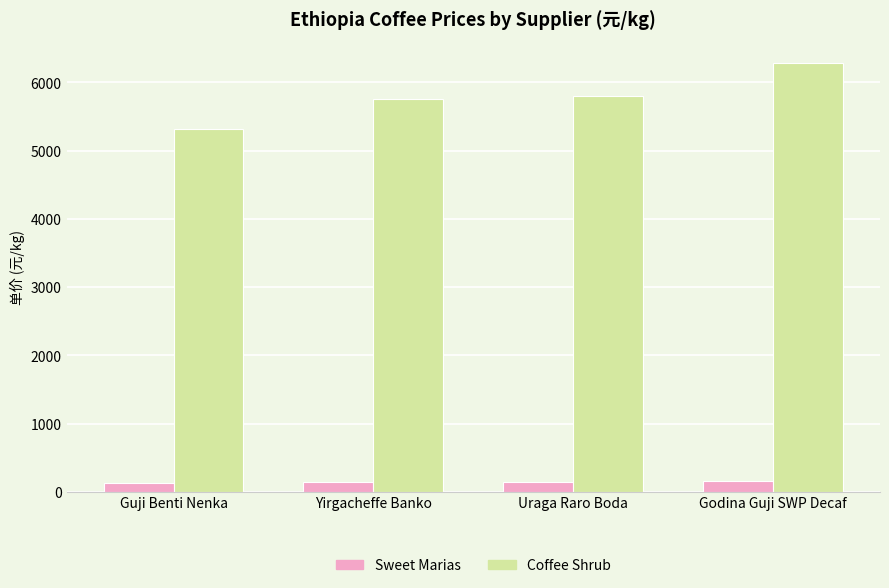

What are all the series names shown in the legend?

Sweet Marias, Coffee Shrub